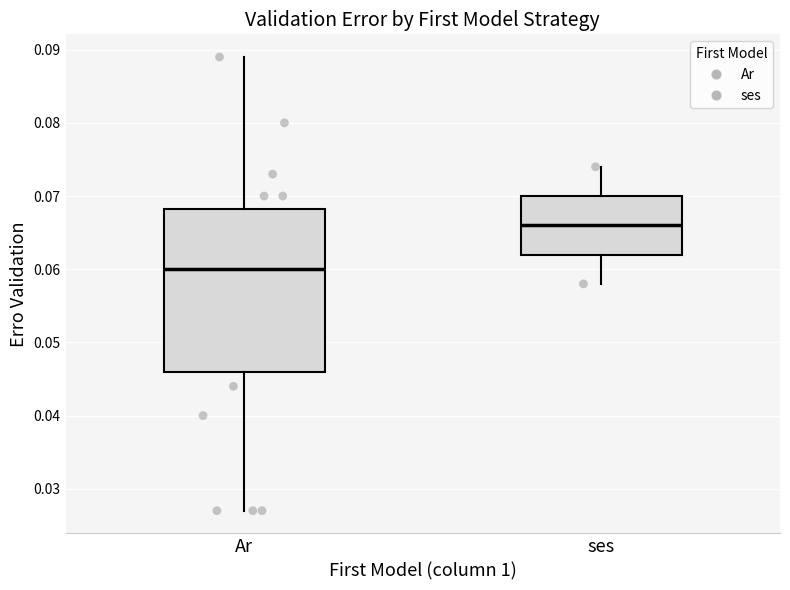

Reading left to right, transcribe this box plot: for each box, give where its median line is, the range the box spans, and where its two whiskers end, as read against the y-axis. The values are not printed on the chart, so give them approximately, as read against the axis.

Ar: median 0.060, box 0.046 to 0.068, whiskers 0.027 to 0.089
ses: median 0.066, box 0.062 to 0.070, whiskers 0.058 to 0.074